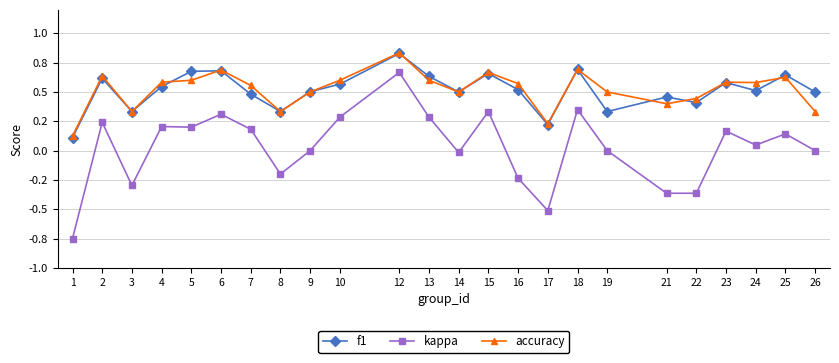

Does the chart have visible grid lines?

Yes